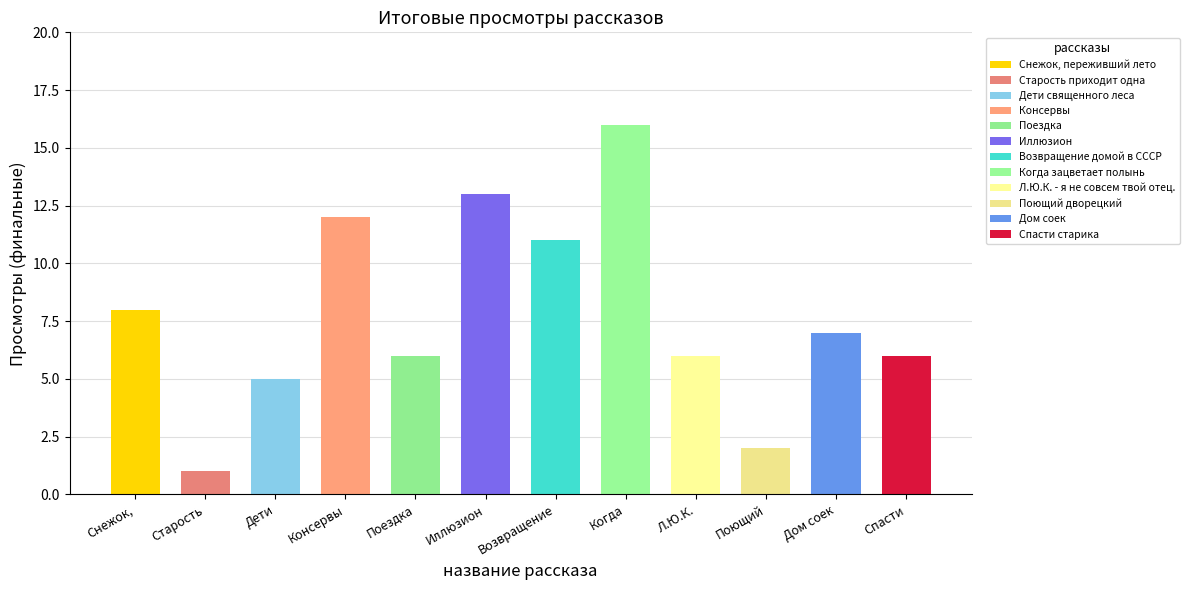

List the labels in order of value, smallest first.

Старость приходит одна, Поющий дворецкий, Дети священного леса, Поездка, Л.Ю.К. - я не совсем твой отец., Спасти старика, Дом соек, Снежок, переживший лето, Возвращение домой в СССР, Консервы, Иллюзион, Когда зацветает полынь